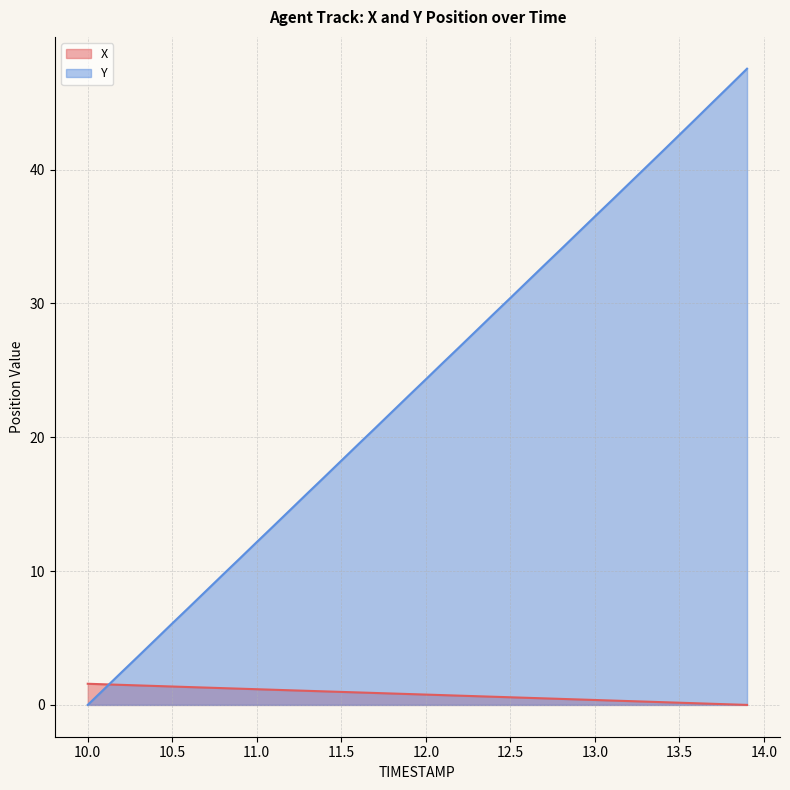

Reading right to left, extract all data points from this chart.

X: 0.0	0.0	0.1	0.1	0.2	0.2	0.2	0.3	0.3	0.4	0.4	0.4	0.5	0.5	0.6	0.6	0.7	0.7	0.7	0.8	0.8	0.9	0.9	0.9	1.0	1.0	1.1	1.1	1.1	1.2	1.2	1.3	1.3	1.3	1.4	1.4	1.5	1.5	1.5	1.6
Y: 47.5	46.3	45.1	43.8	42.6	41.4	40.2	38.9	37.7	36.5	35.3	34.1	32.9	31.6	30.4	29.2	28.0	26.8	25.6	24.3	23.1	21.9	20.7	19.5	18.2	17.0	15.8	14.6	13.4	12.2	11.0	9.7	8.5	7.3	6.1	4.9	3.7	2.4	1.2	0.0